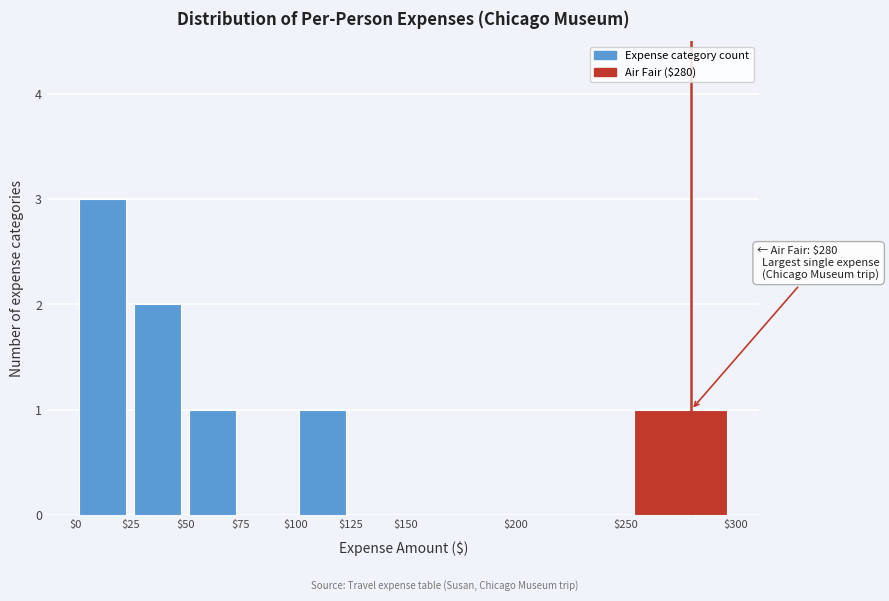

Over which range of the x-axis is the bar tallest?

$0 to $25